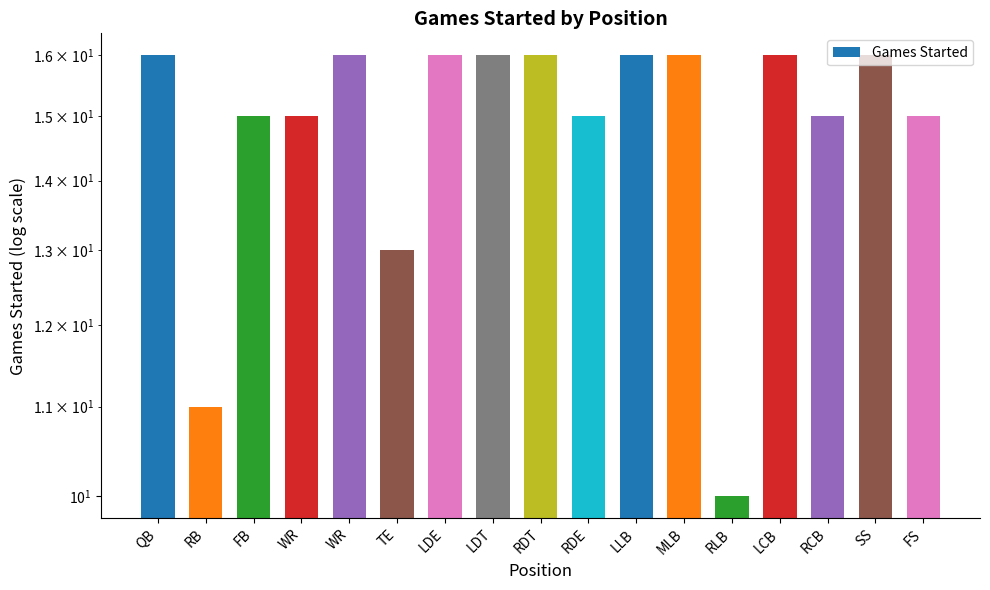

At which label is the value closest to 13?

TE